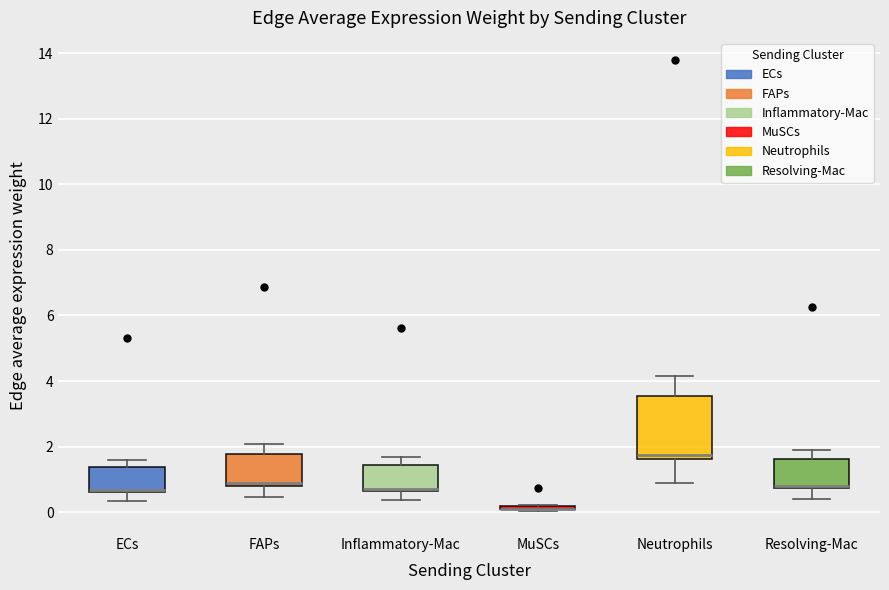

Comparing the boxes themselves (not the whiskers), which one is the tallest?

Neutrophils